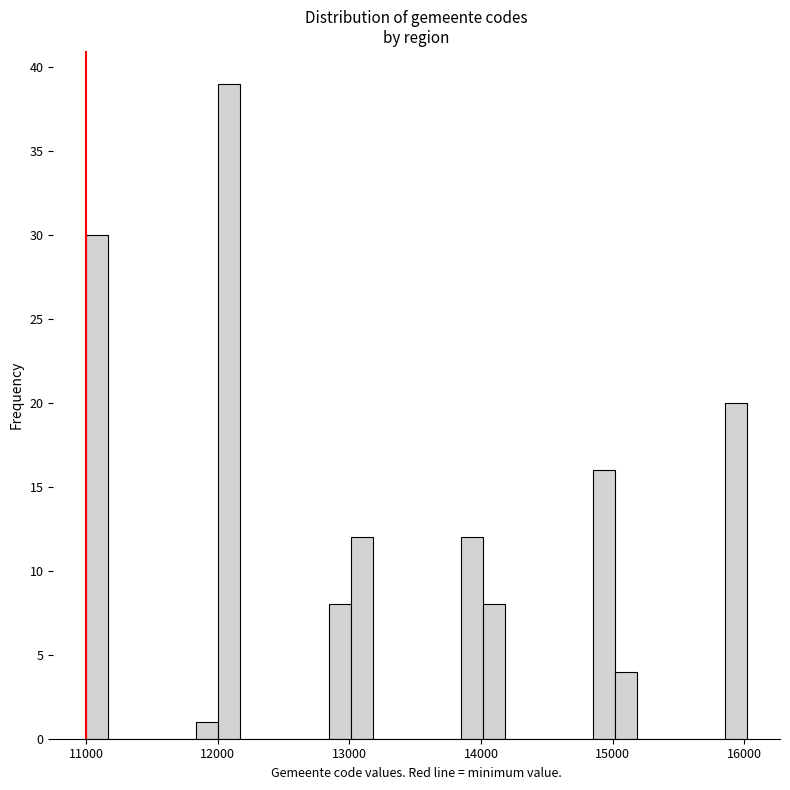

Around what value on the x-axis is the tallest bar? Give the approximate position of its centre, as read against the axis.

12100